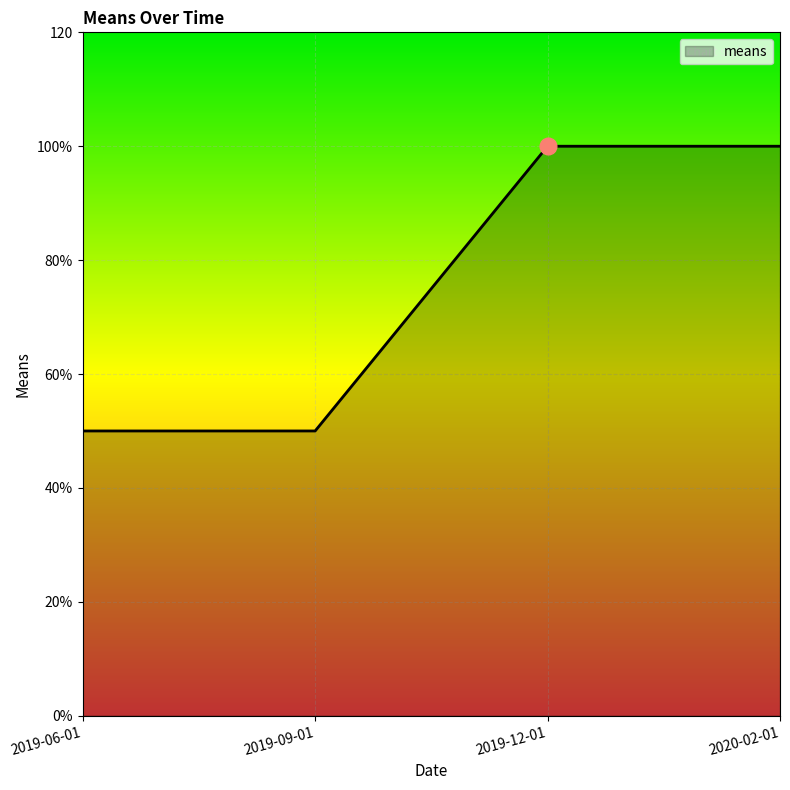

Reading right to left, transcribe all the data shown in this chart.

100	100	50	50